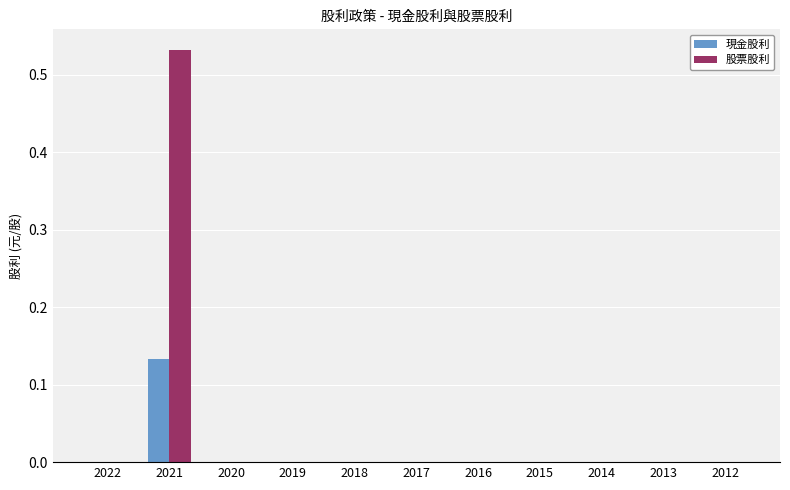

True or false: 現金股利 has a value of -0.1 at 2013.

False